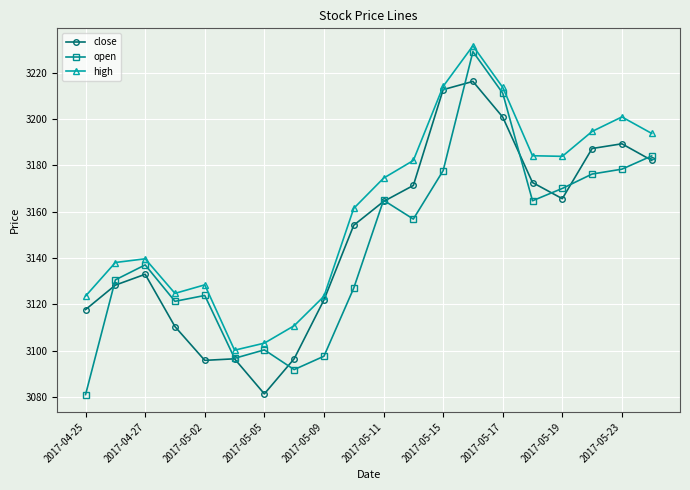

What is the value of the close point at the 9th from the left?

3121.9